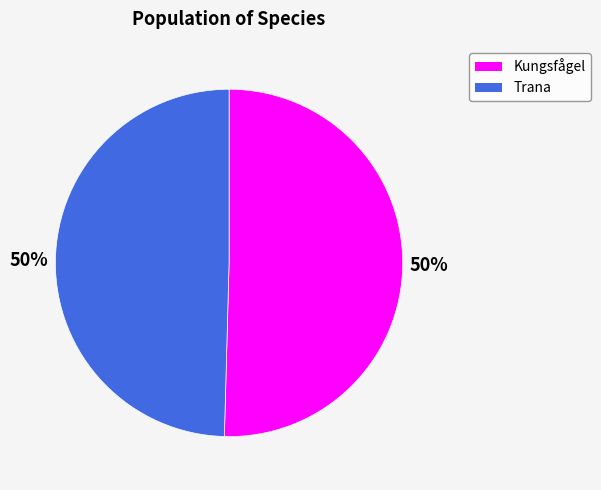

How many slices are in this pie chart?

2